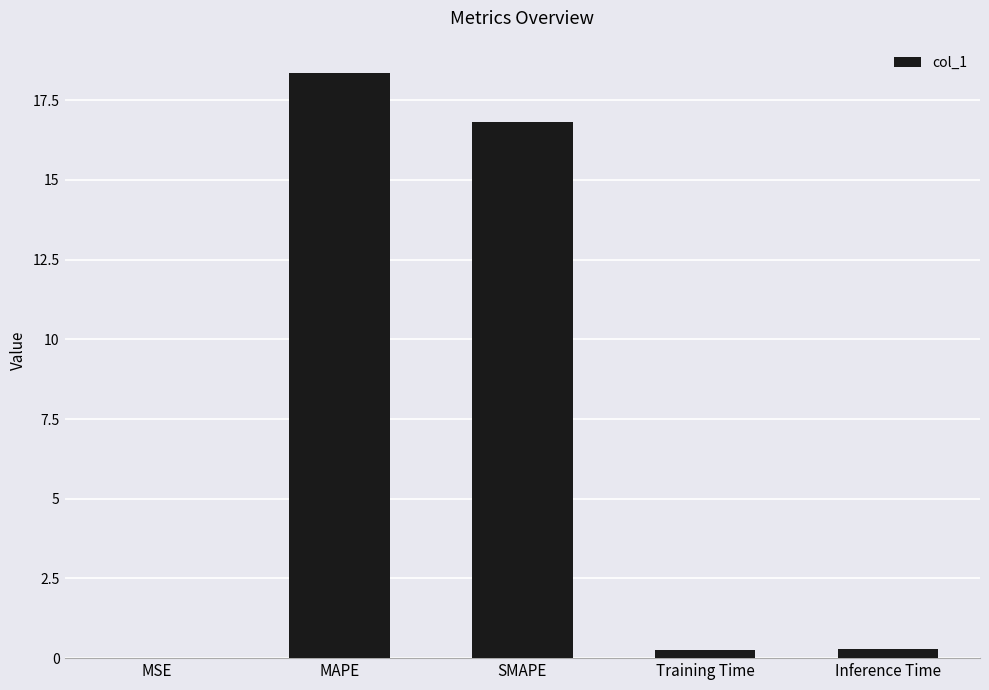

At which label is the value closest to 9?

SMAPE